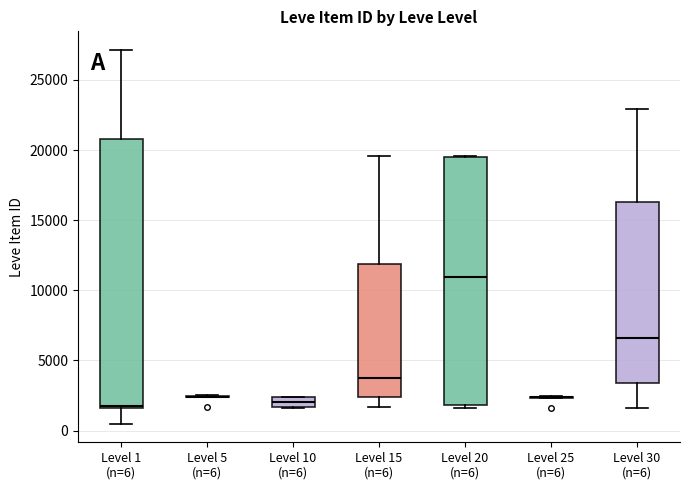

Comparing the boxes themselves (not the whiskers), which one is the tallest?

Level 1 (n=6)